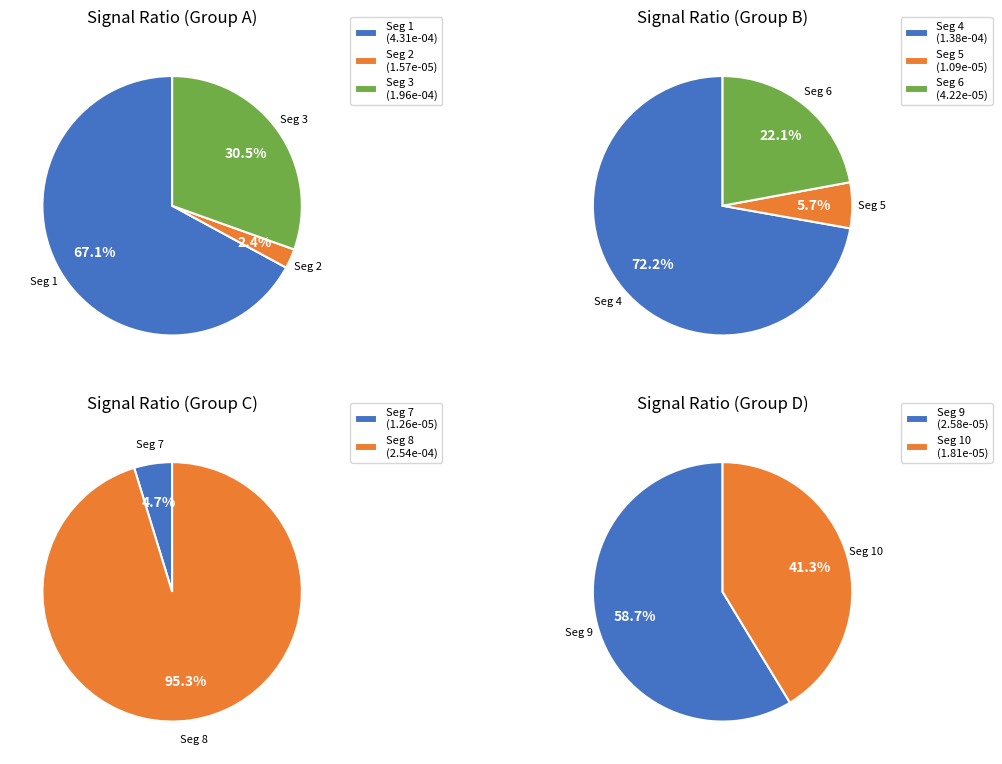

The signal segment 9 slice represents 1% of the pie. True or false?

False